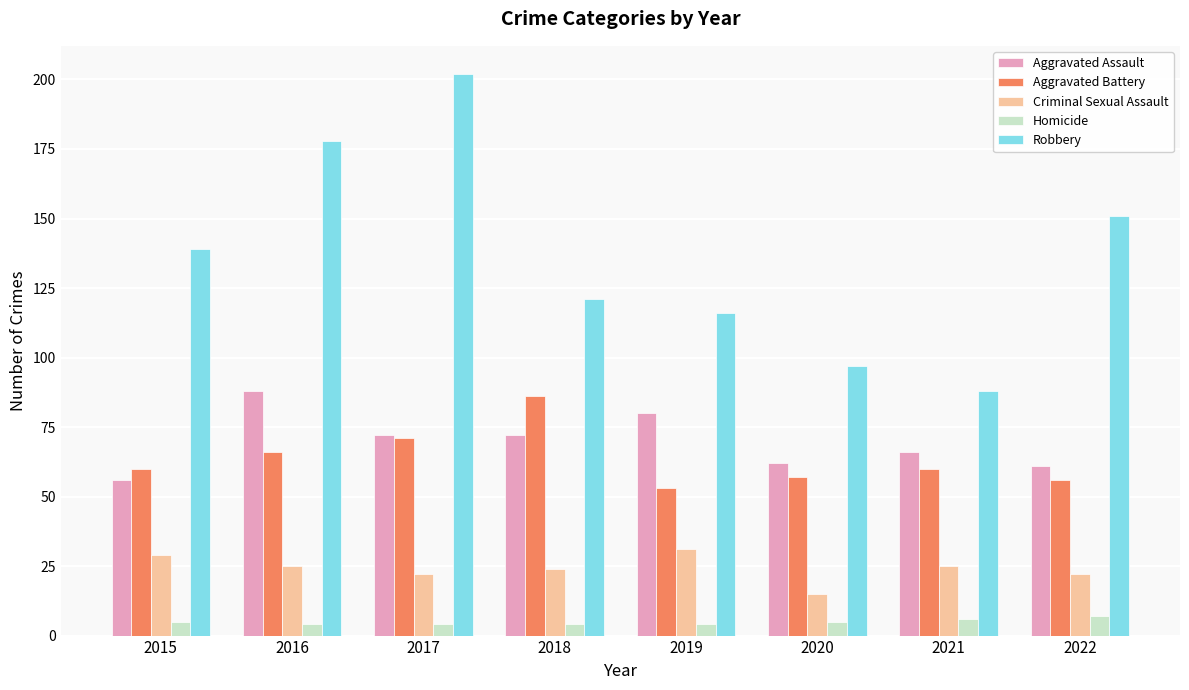

What is the average value of the Criminal Sexual Assault series?

24